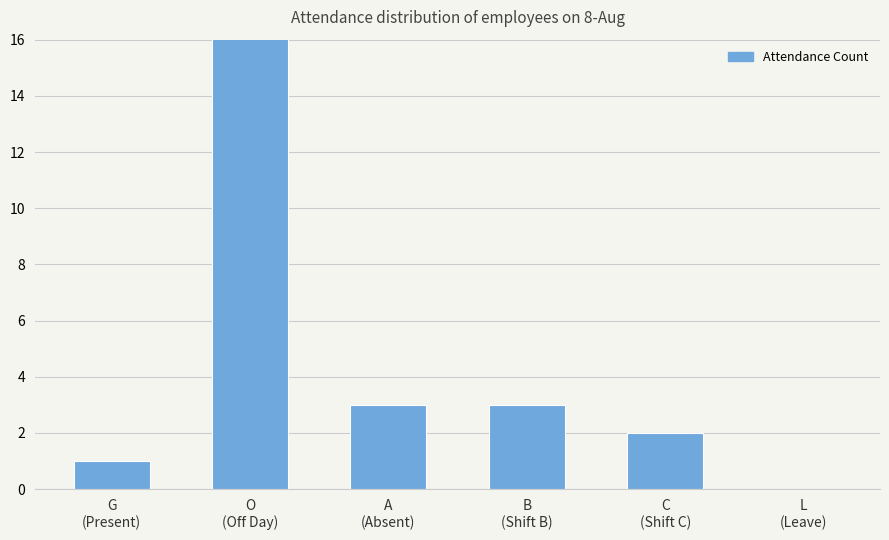

What is the value of the 3rd bar from the left?

3